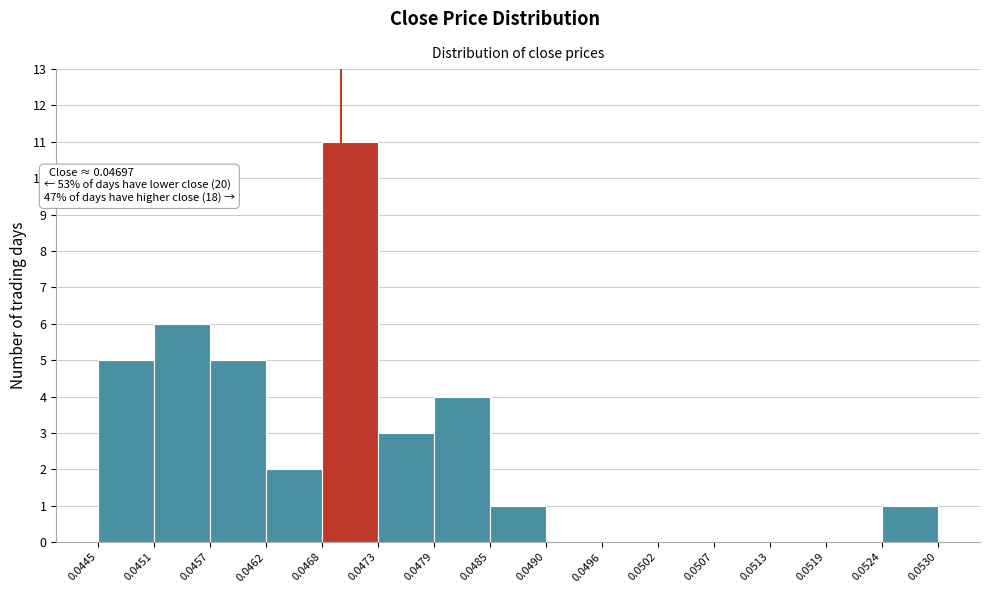

Which range on the x-axis has the tallest bar?

0.0468 to 0.0473